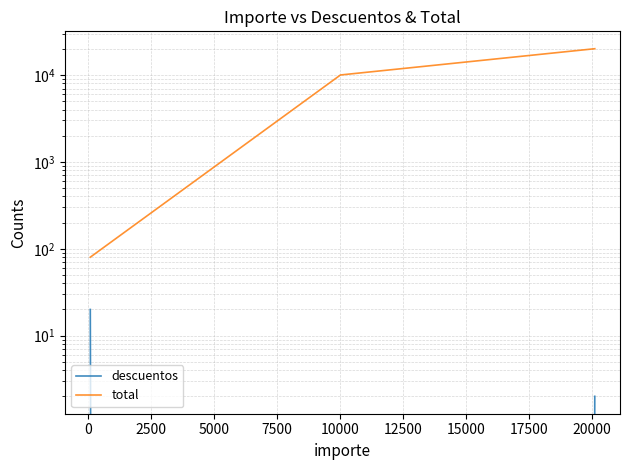

The value of total at 0 is 2043. True or false?

False